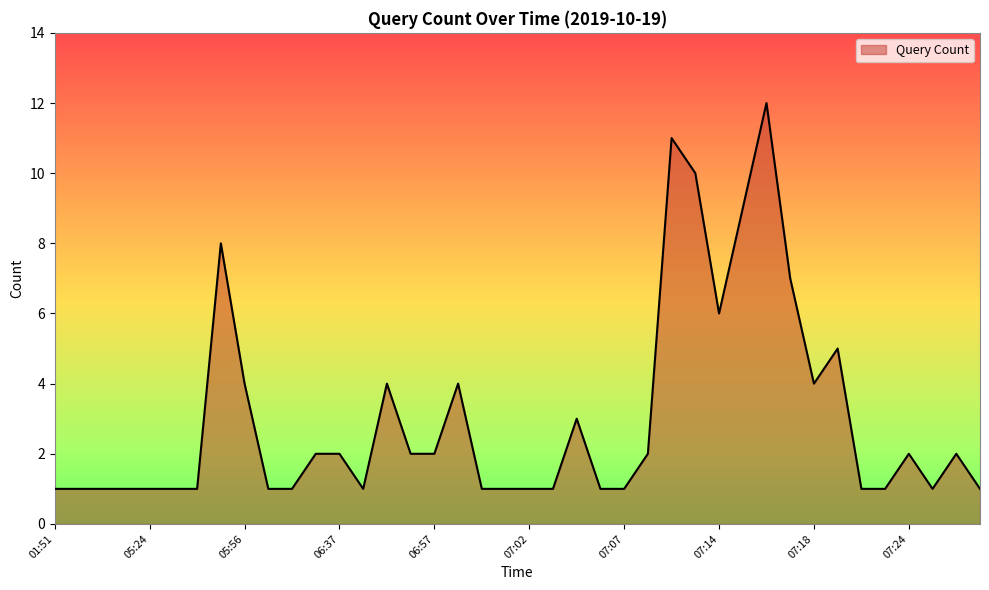

What is the difference between the maximum and minimum values?

11